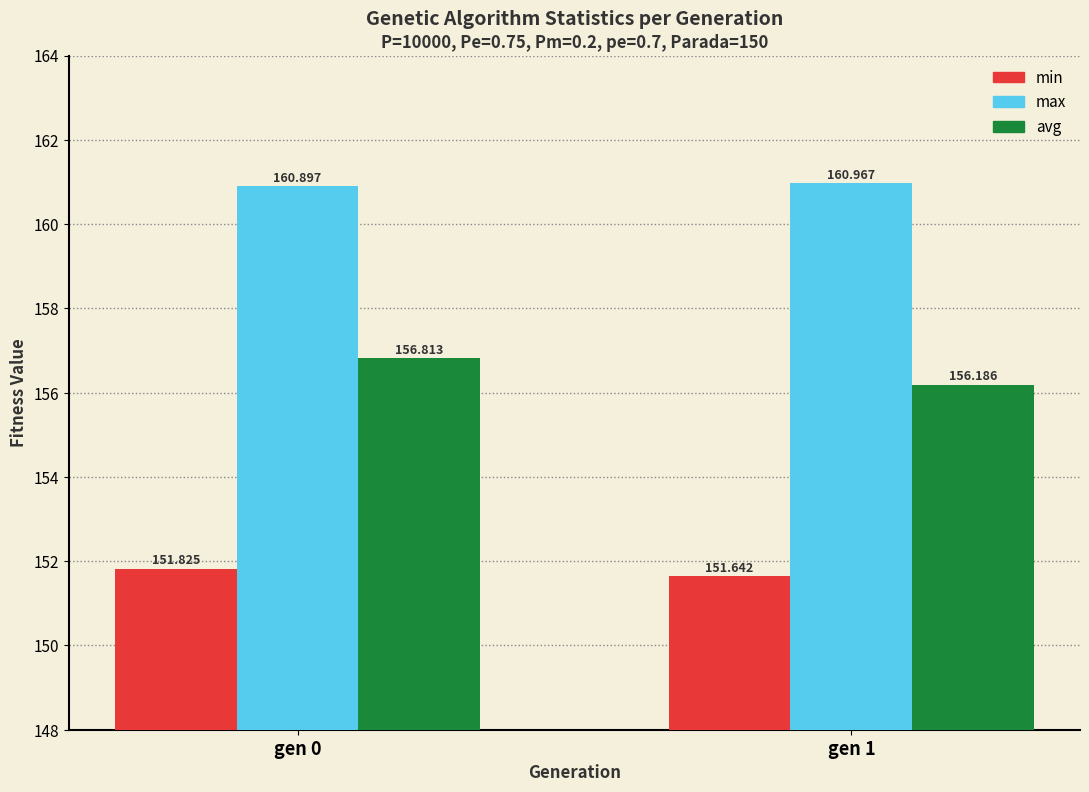

What is the value of the max bar at the 2nd from the left?

161.0